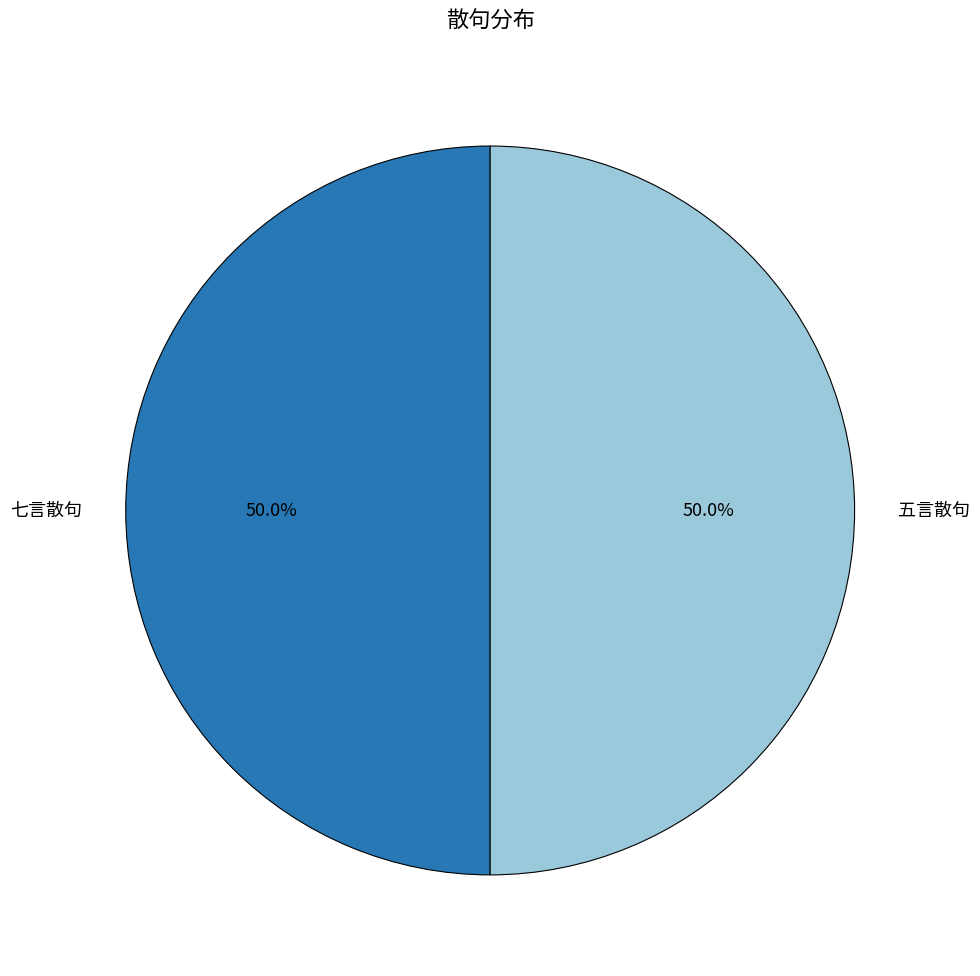

Count the number of slices in the pie.

2